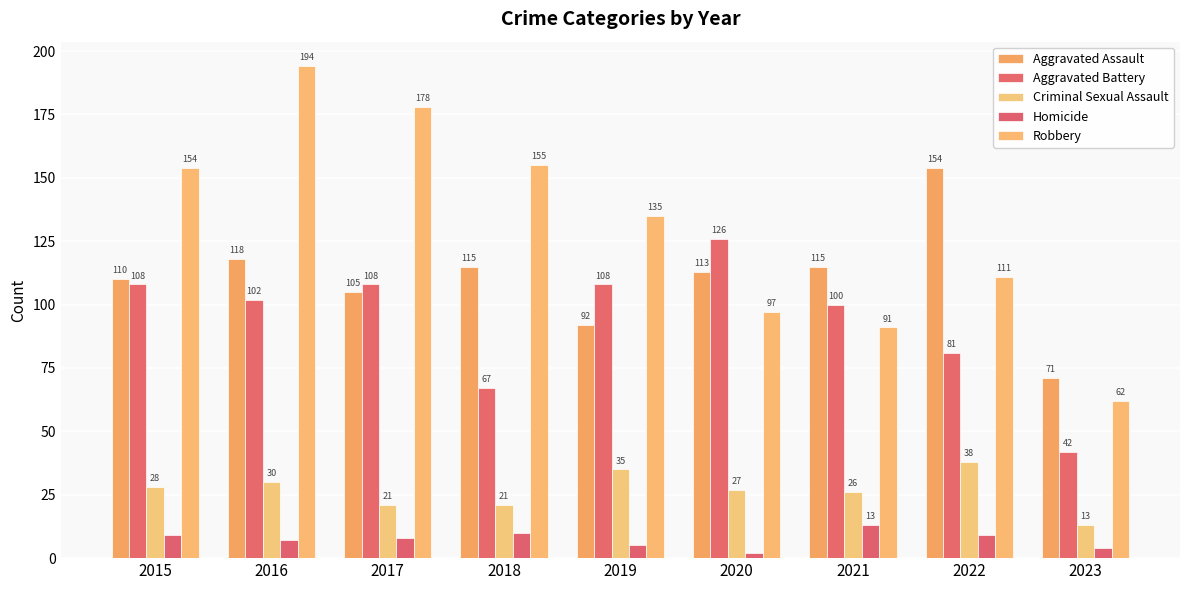

Which category has the lowest value in the Criminal Sexual Assault series?

2023